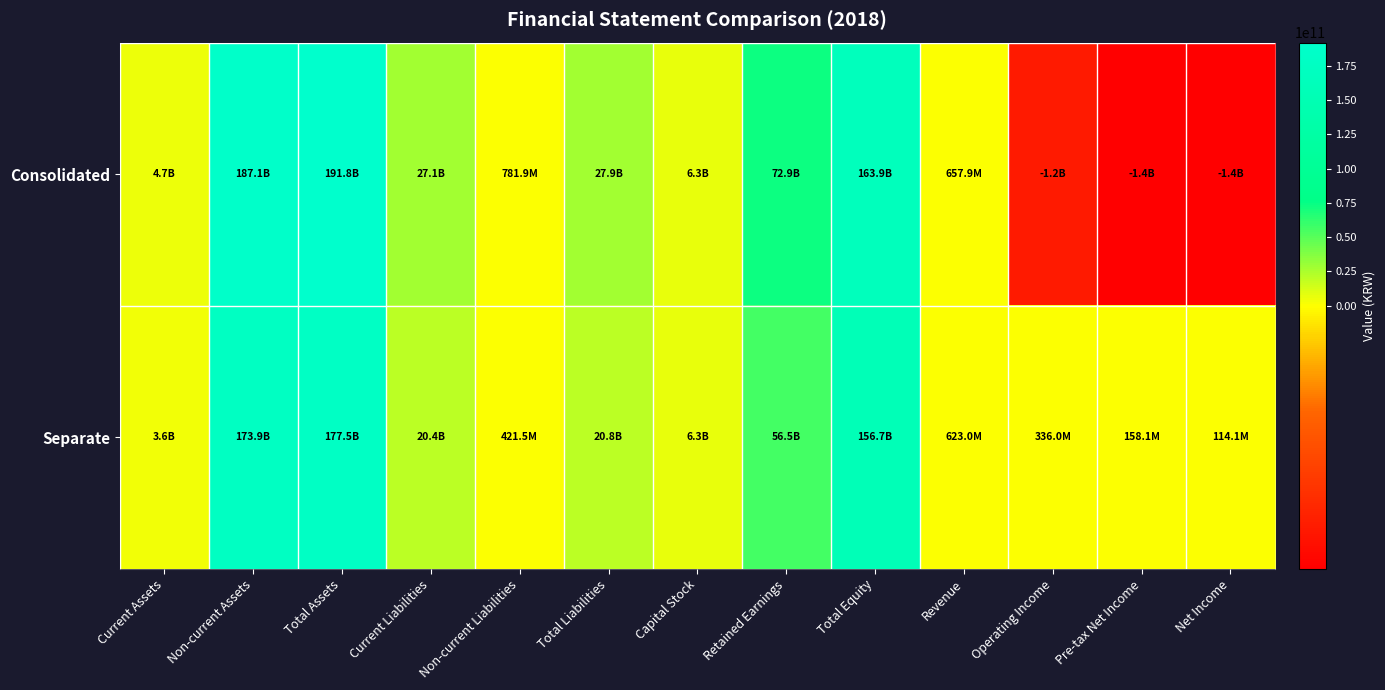

At how many categories does at least one series exceed 74784482819?

3